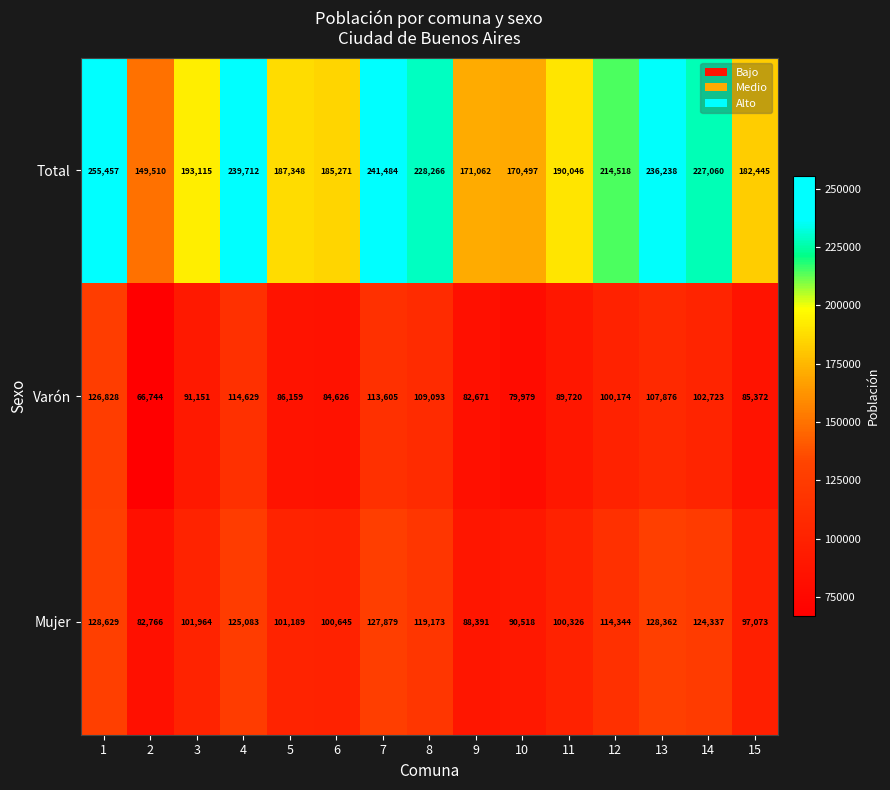

What is the difference between the highest and lowest values at 7?

127879